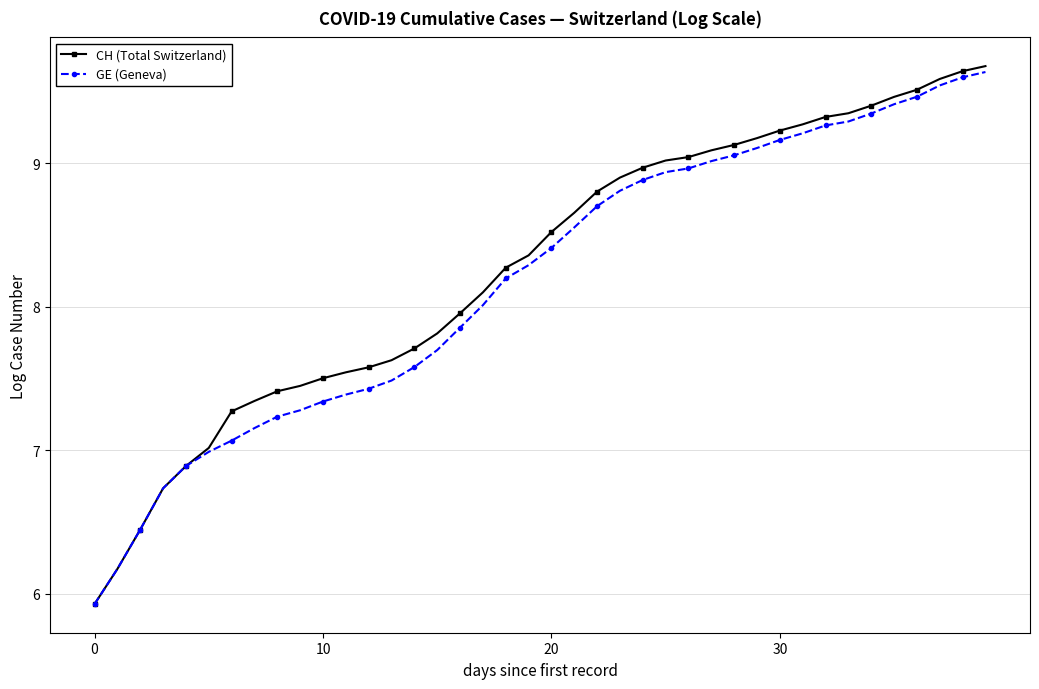

How many lines are shown in the chart?

2